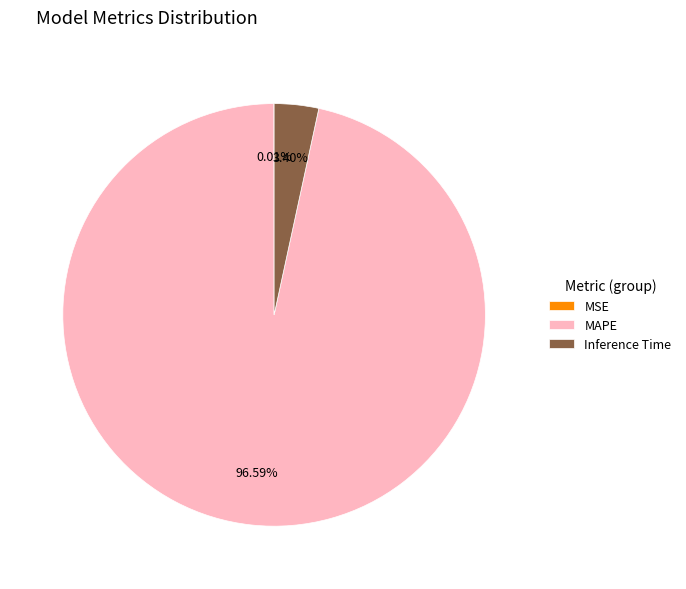

What is the largest slice in the pie chart?

MAPE